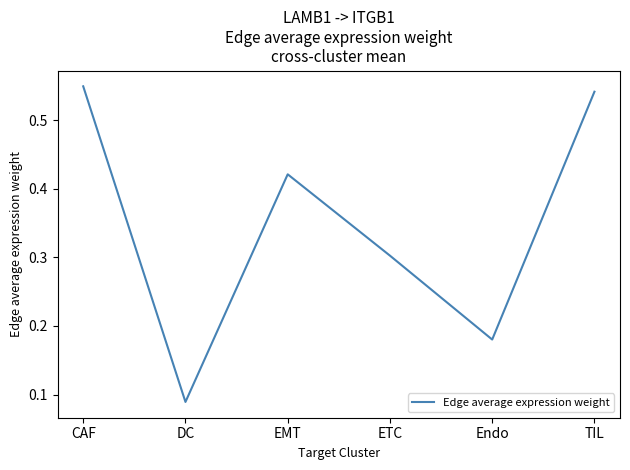

At which label is the value closest to 0?

DC